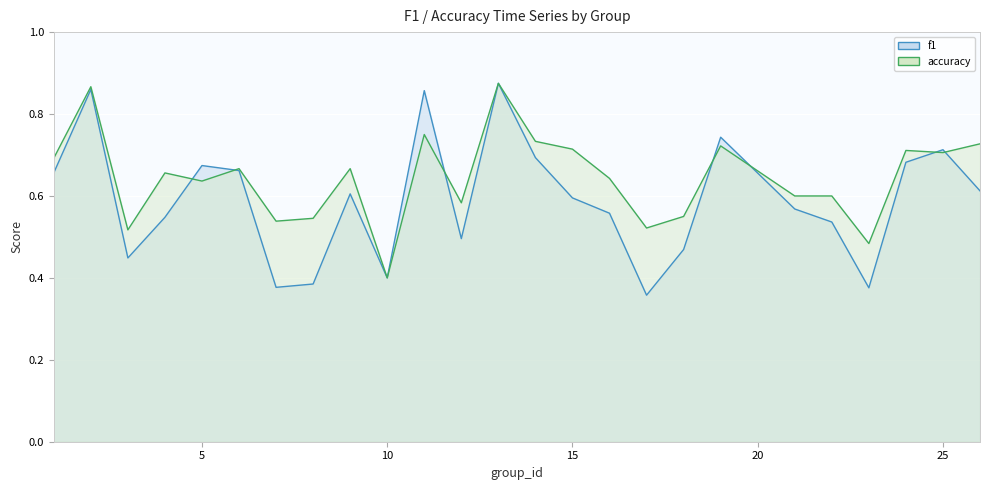

What is the minimum value for f1?

0.4